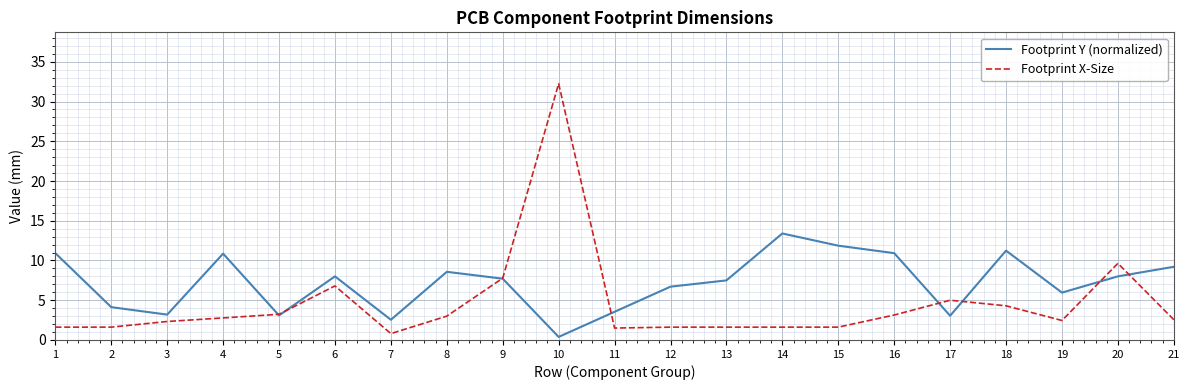

The Footprint X-Size series shows 5.2 at 8. True or false?

False